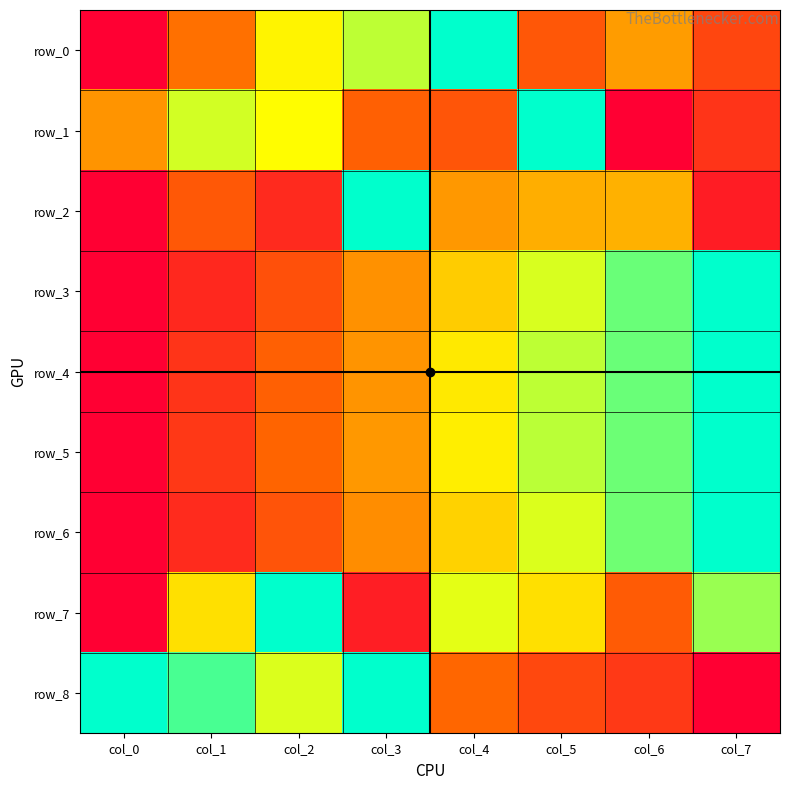

How many distinct data groups are displayed?

9